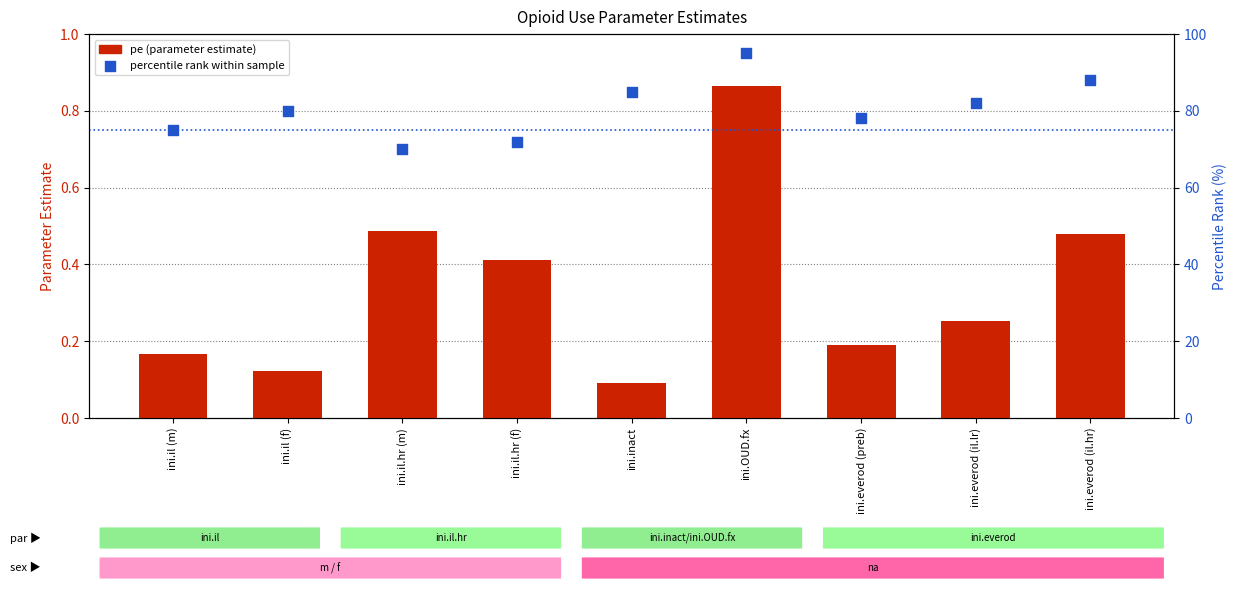

What are all the series names shown in the legend?

pe (parameter estimate), percentile rank within sample